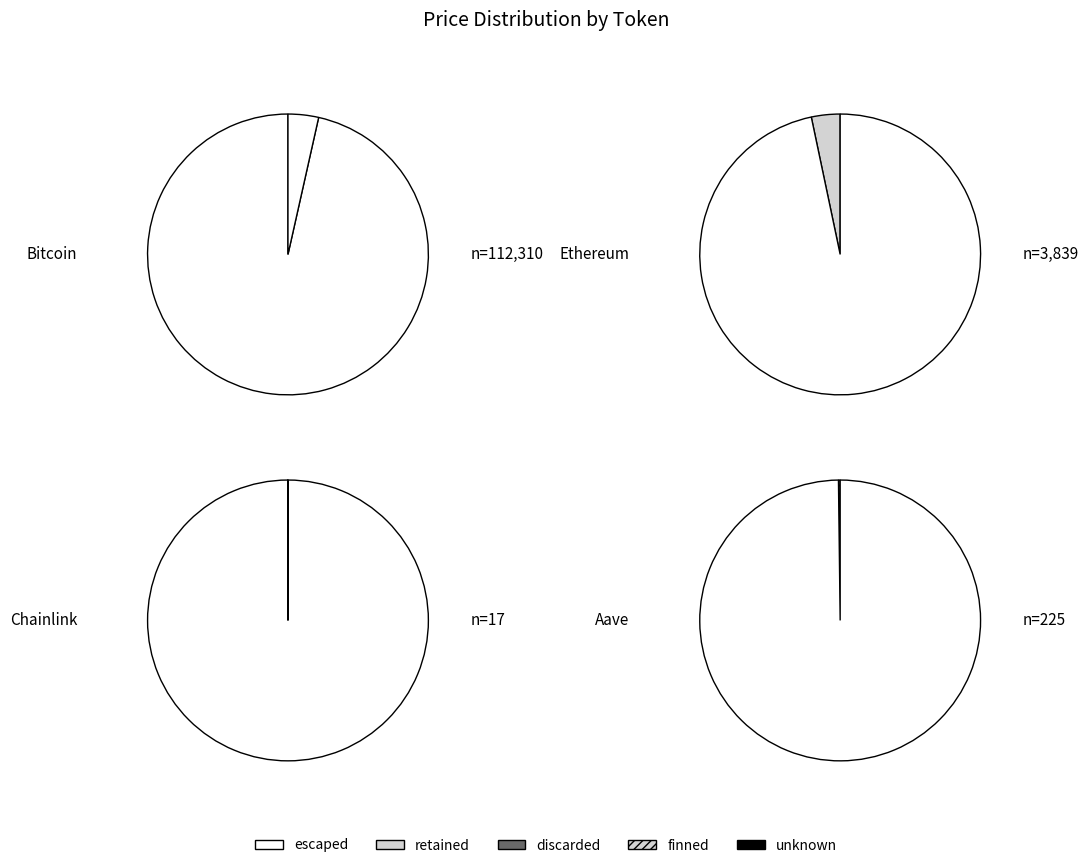

Does any single category account for the majority?

Yes